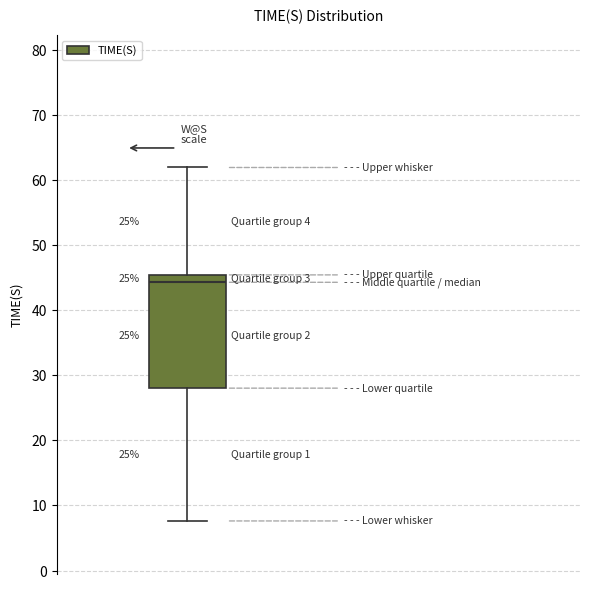

Where is the lower edge of the box on the y-axis? The values are not printed on the chart, so give them approximately, as read against the axis.

28